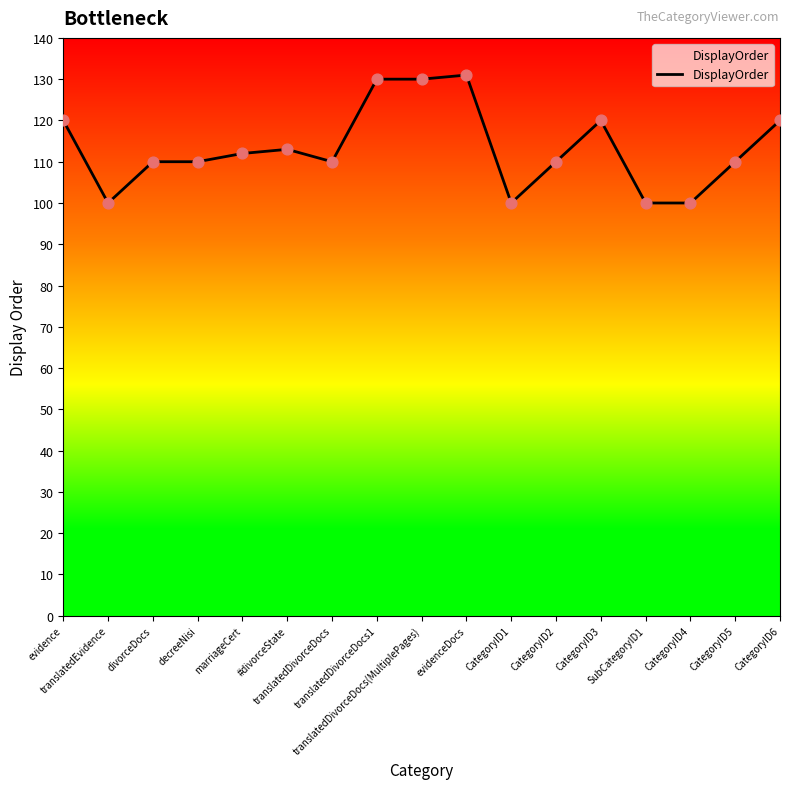

What is the change in value from marriageCert to translatedDivorceDocs?

-2